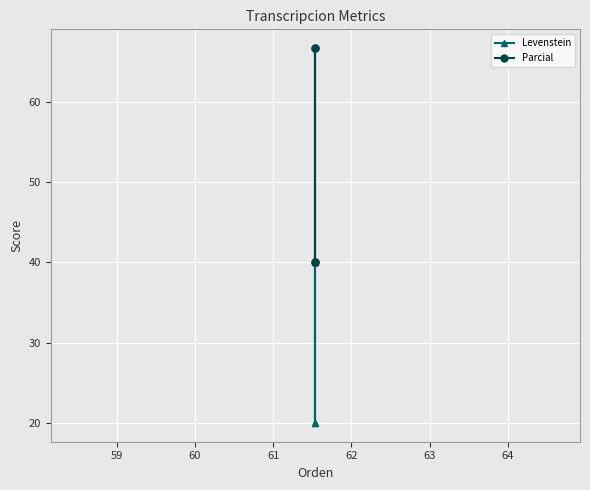

List the series in order of their overall mean, lowest first.

Levenstein, Parcial